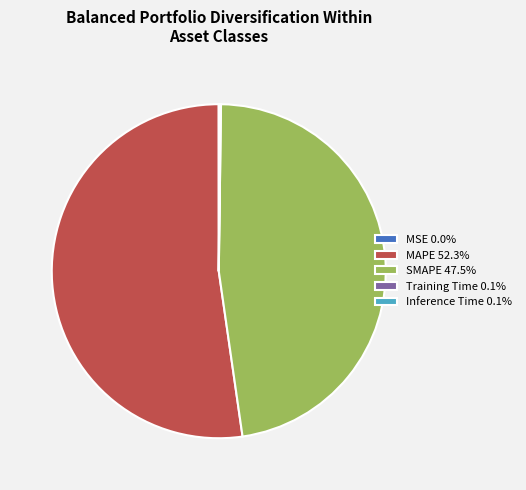

Which slice is the largest?

MAPE